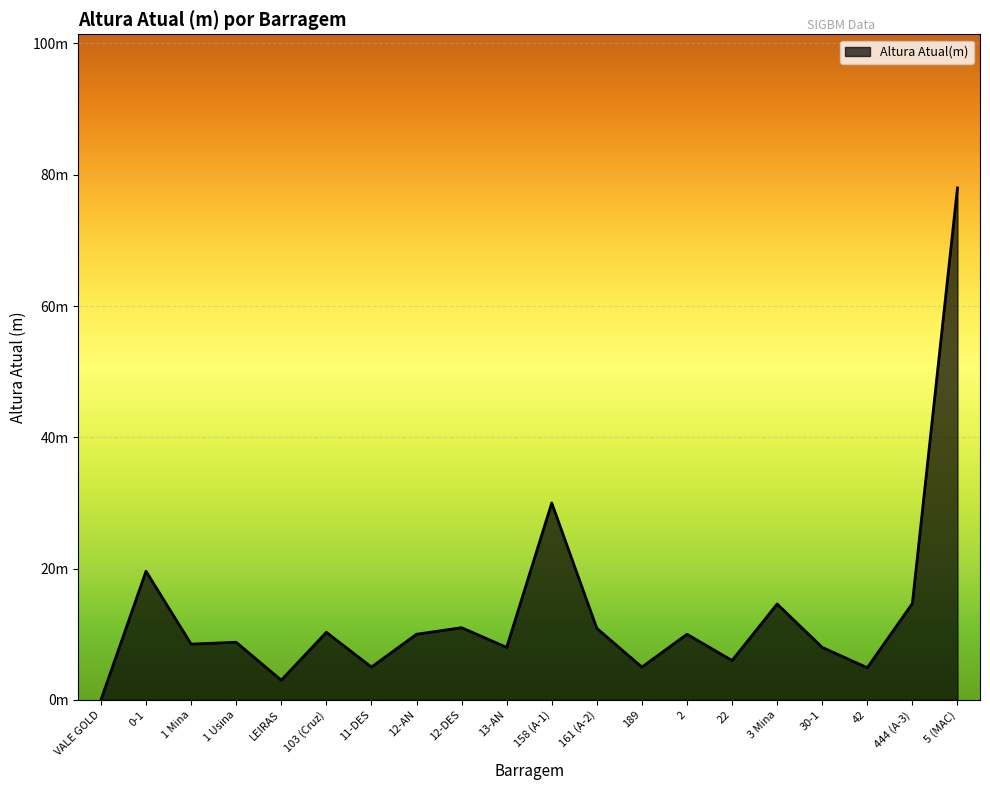

Rank the categories by value from highest to lowest.

5 (MAC), 158 (A-1), 0-1, 444 (A-3), 3 Mina, 12-DES, 161 (A-2), 103 (Cruz), 12-AN, 2, 1 Usina, 1 Mina, 13-AN, 30-1, 22, 11-DES, 189, 42, LEIRAS, VALE GOLD